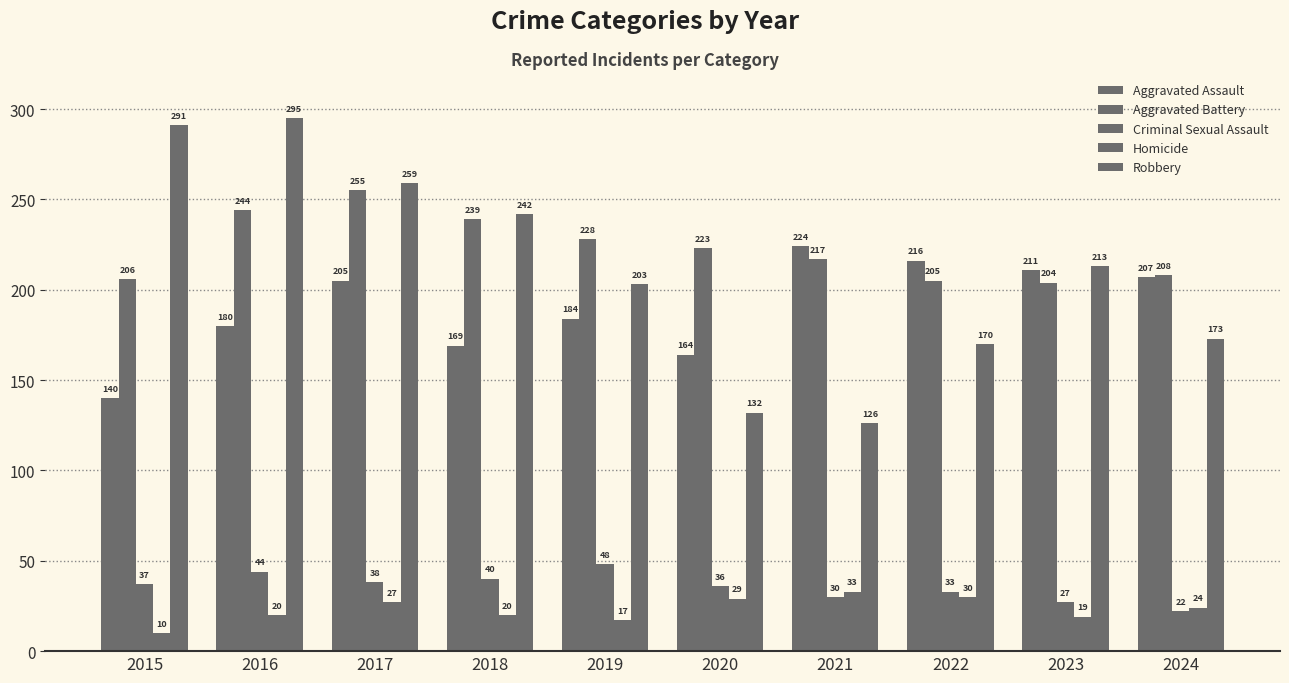

How many data points in Robbery are less than 213?

5